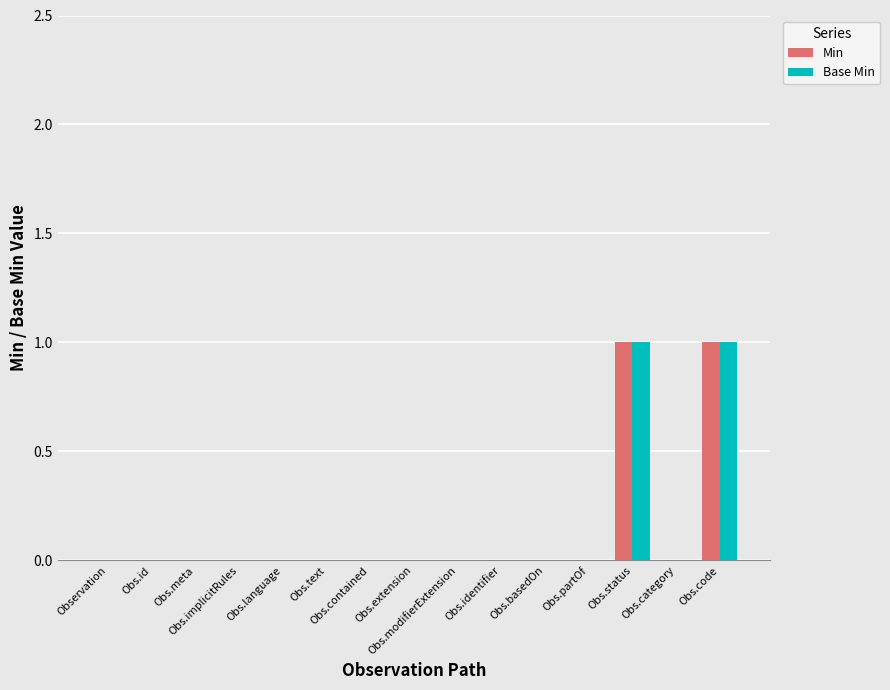

How many groups of bars are there?

15